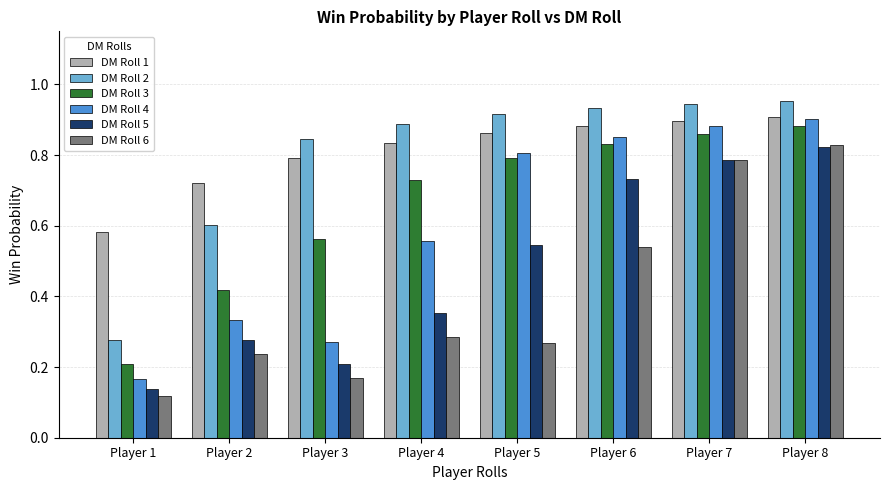

At how many categories does at least one series exceed 0?

8